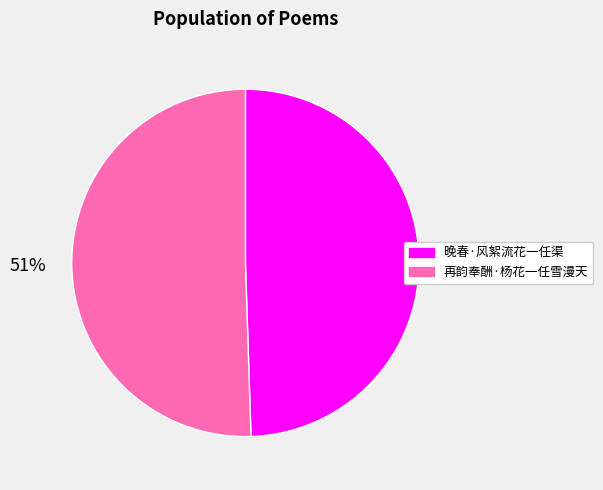

What percentage is the 再韵奉酬·杨花一任雪漫天 slice, to the nearest percent?

51%